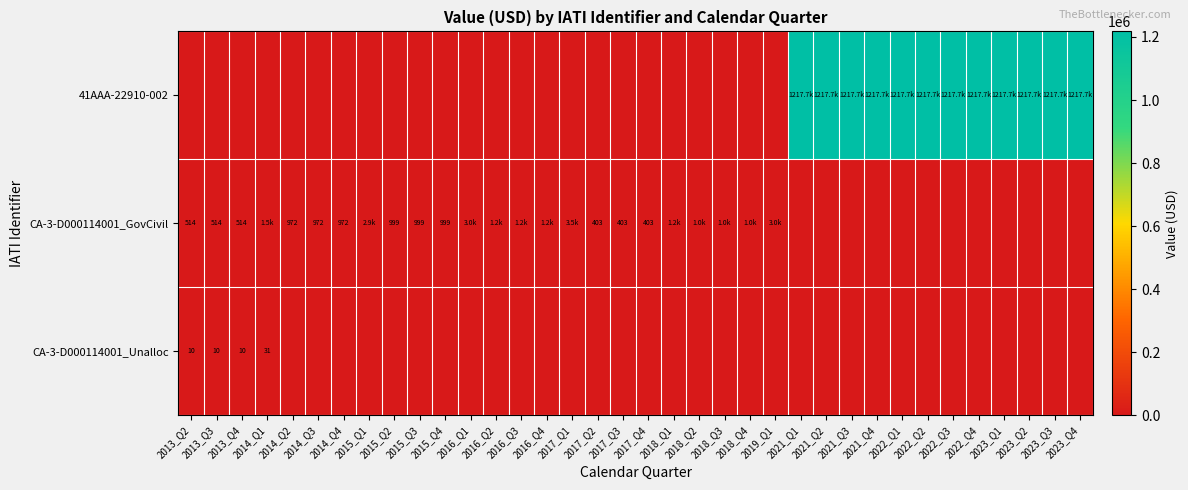

Which series has the largest total across all categories?

41AAA-22910-002